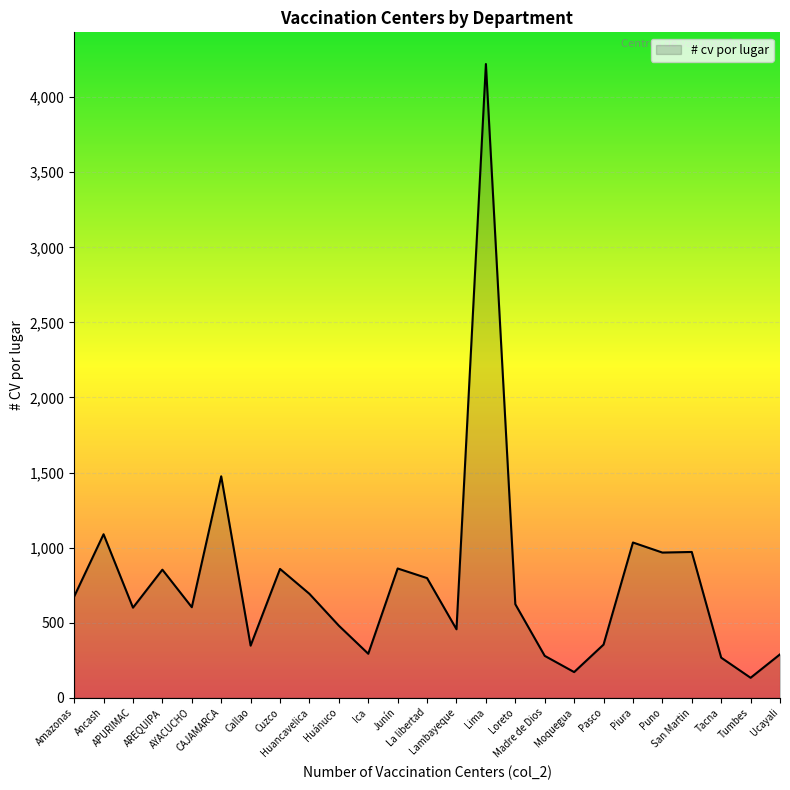

What is the minimum value shown in the chart?

133